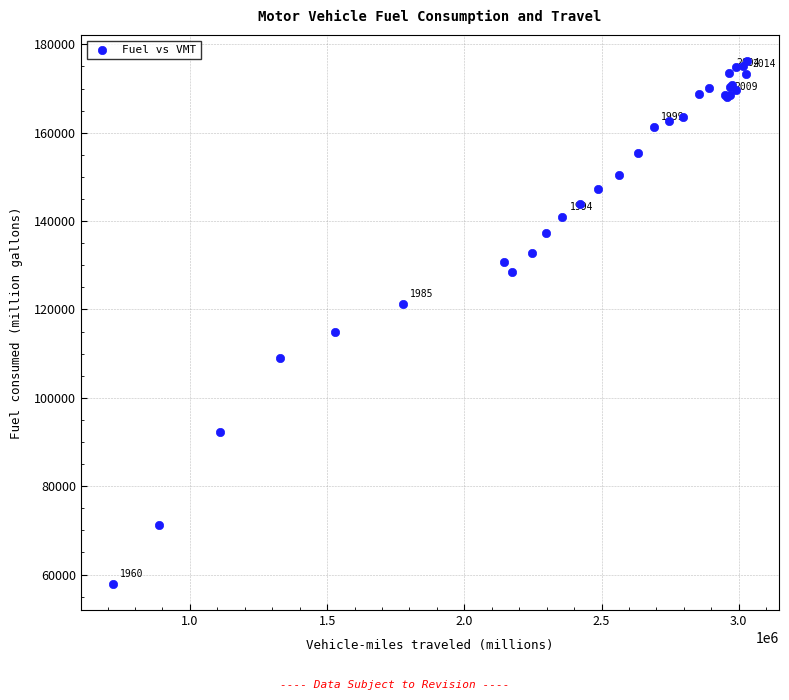

What Y value in the scatter plot is closest to 117041?

114959.9